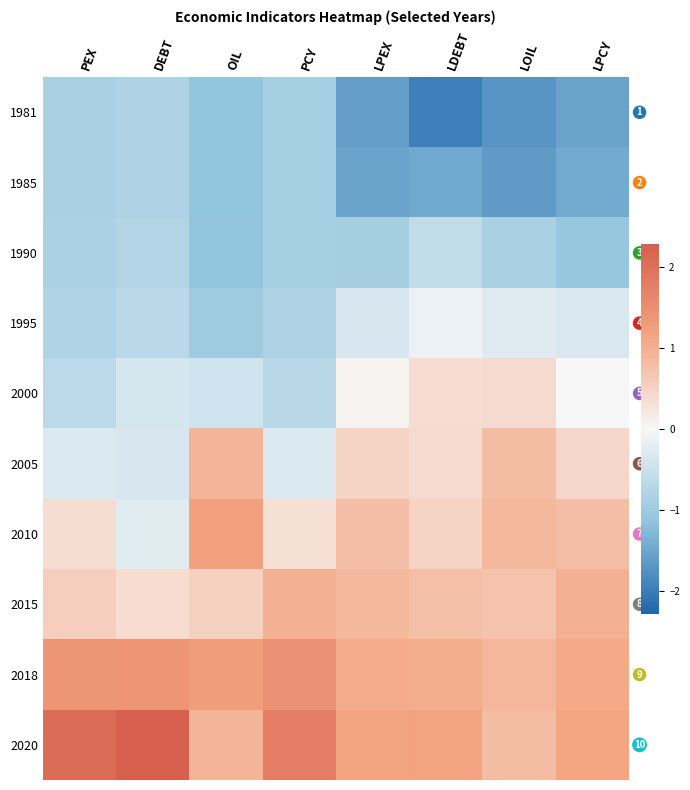

Is the value of 2015 at LPCY greater than the value of 2018 at PEX?

No